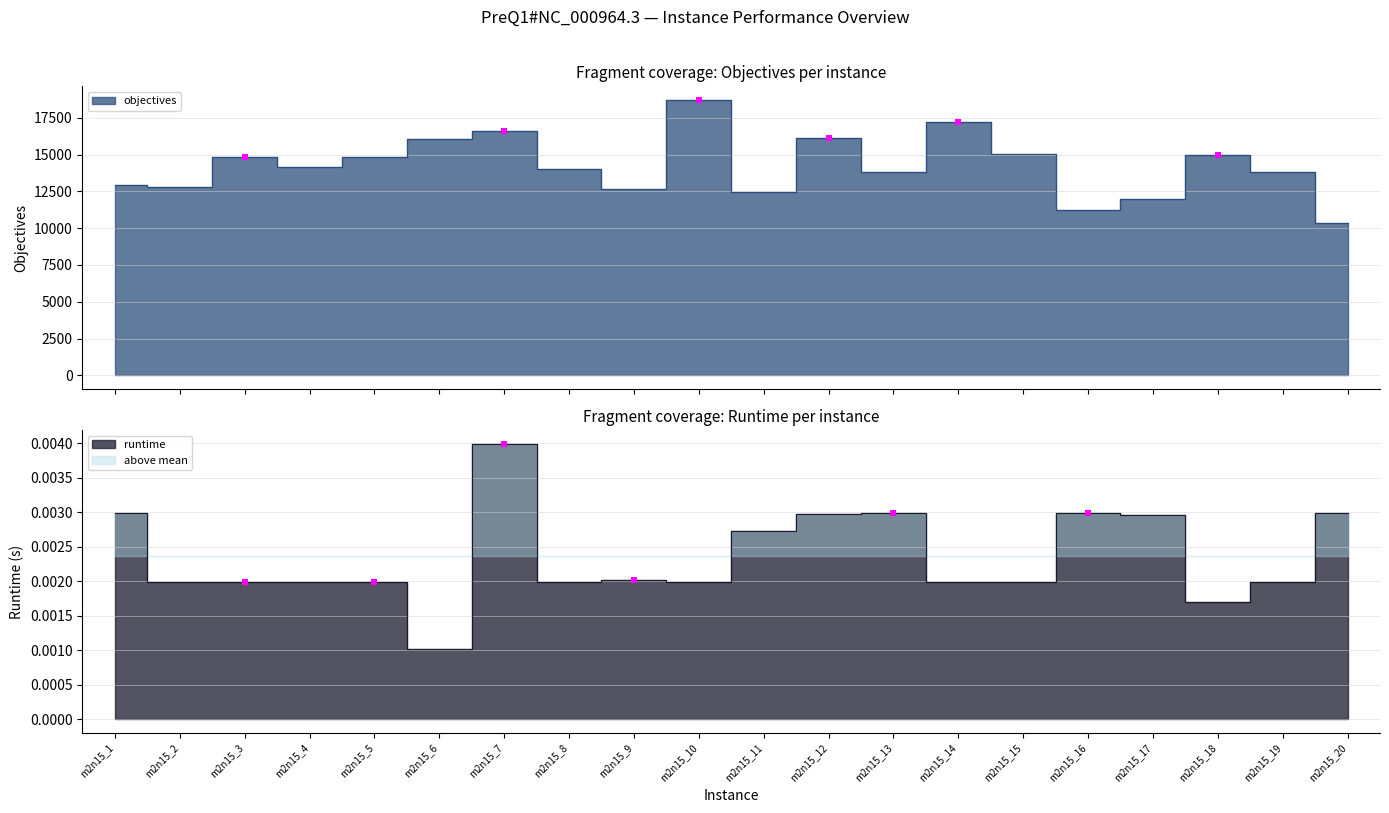

At how many categories does at least one series exceed 17263?

1